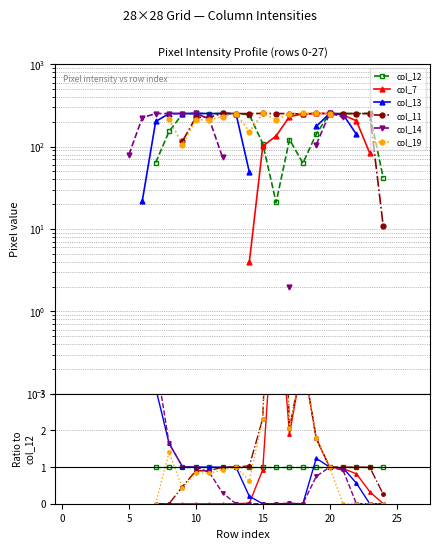

Count the number of data series in this chart.

6